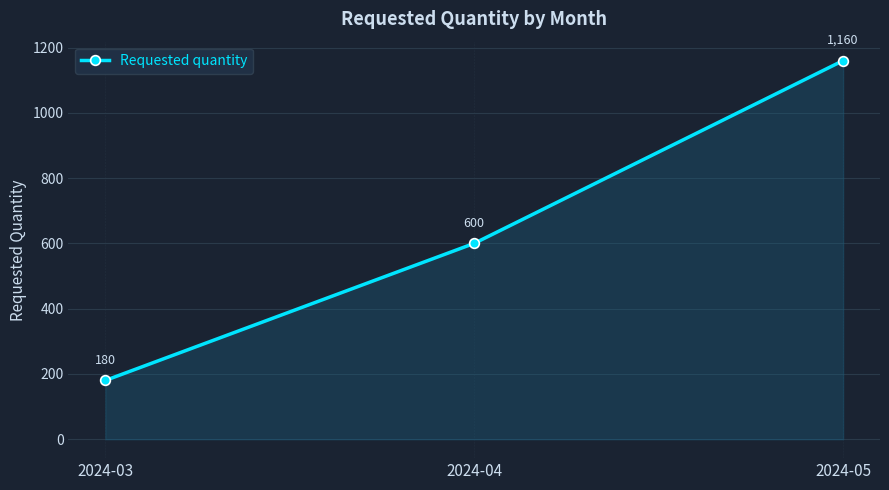

The value at 2024-05 is 265. True or false?

False